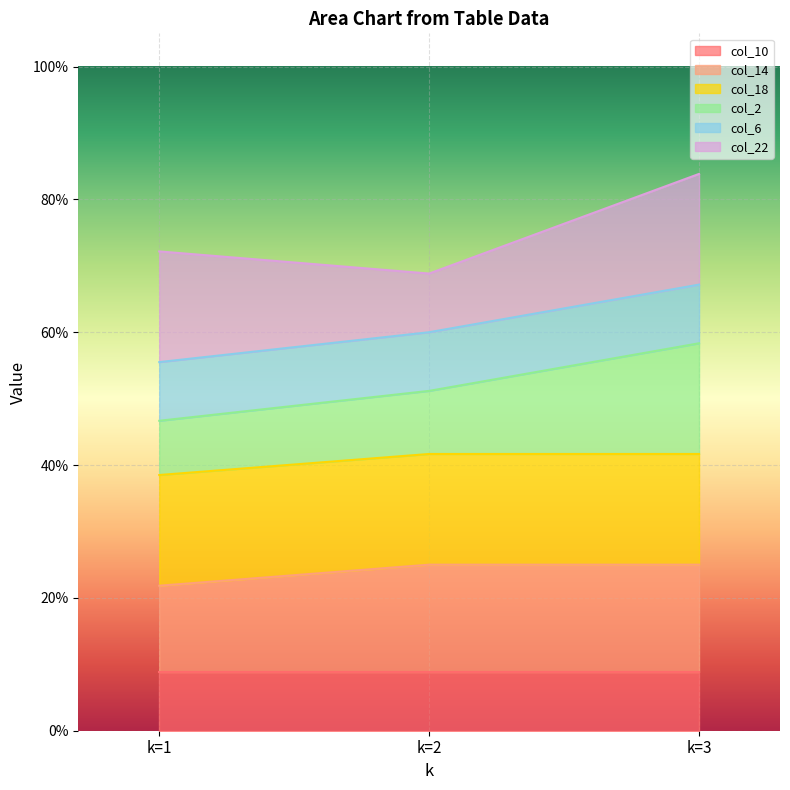

Which category has the lowest value in the col_10 series?

k=1